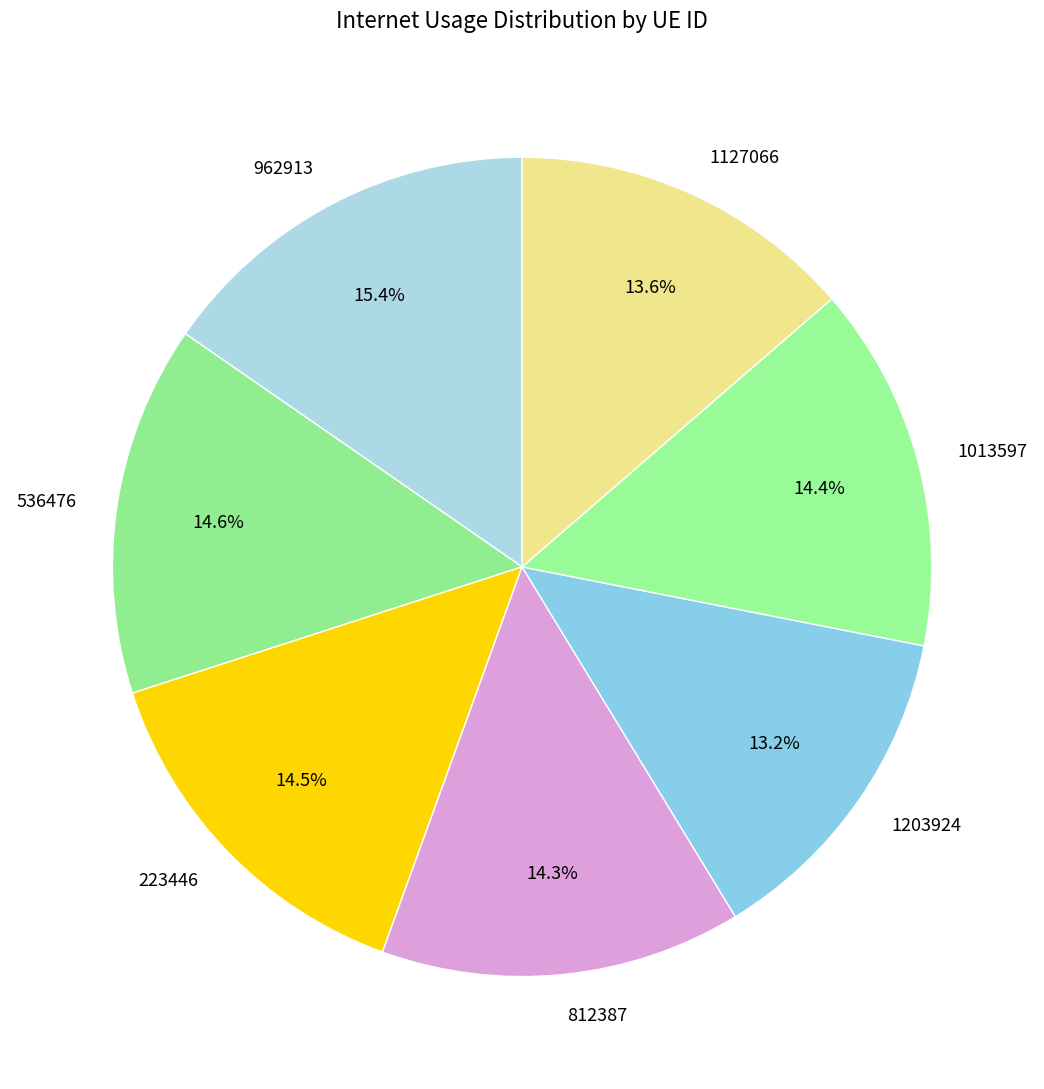

Combined, what portion of the pie is 1013597 and 812387?

28.7%